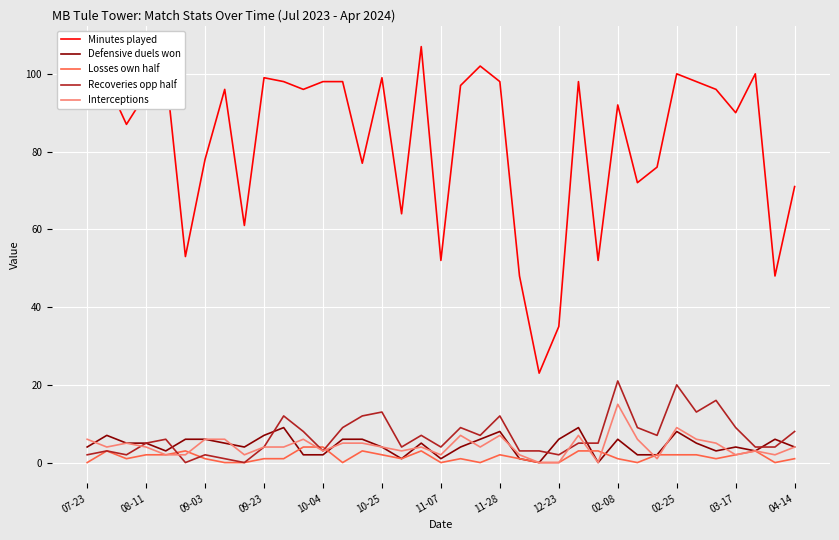

Which series has the widest spread of values?

Minutes played